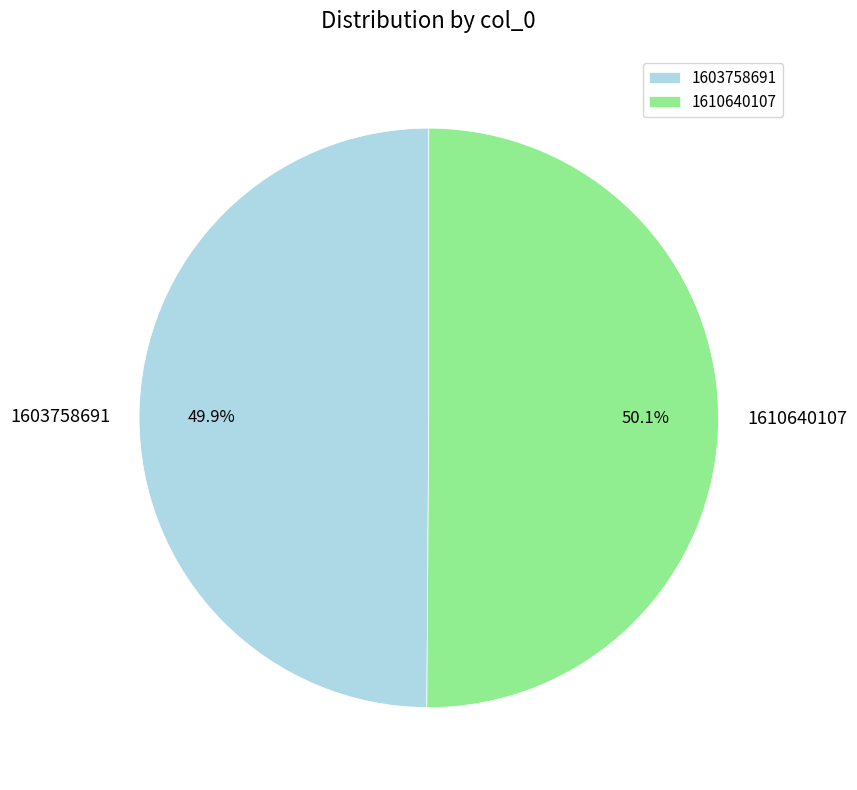

Is there a majority slice in this chart?

Yes